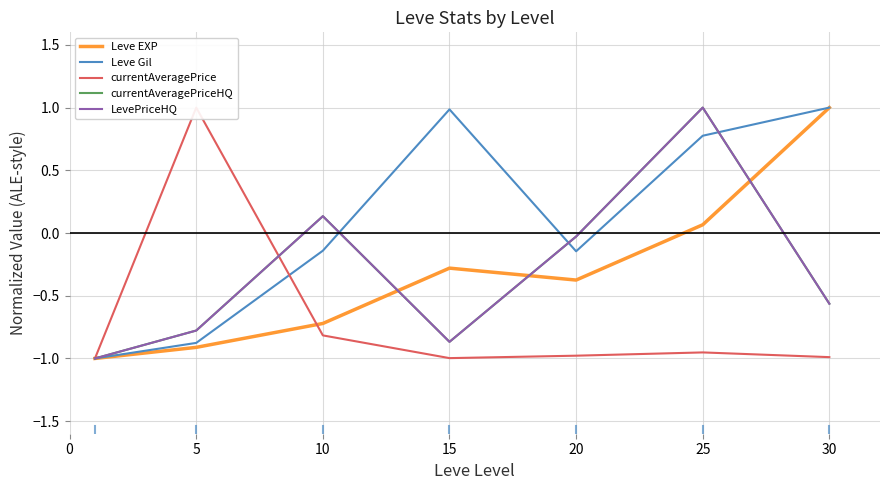

Is it true that currentAveragePrice equals -1.0 at 25?

True